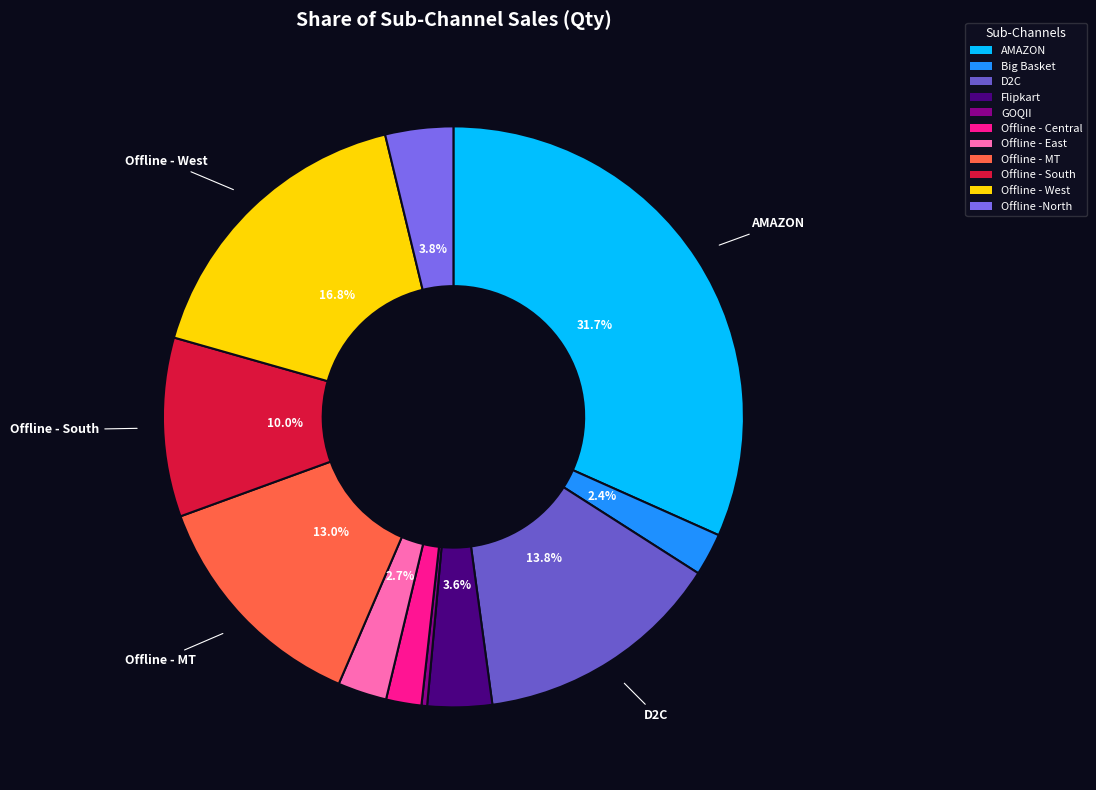

Is it true that Offline - MT is 13% of the pie?

True